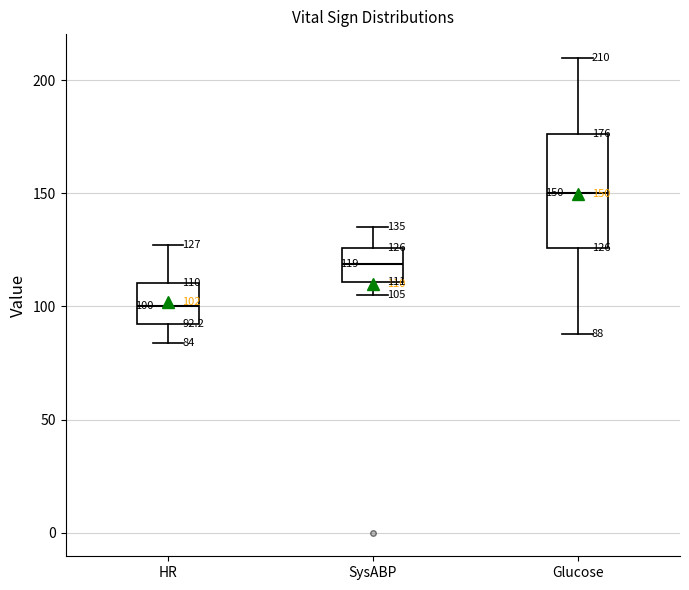

Which box is the tallest, from its lower edge to its upper edge?

Glucose